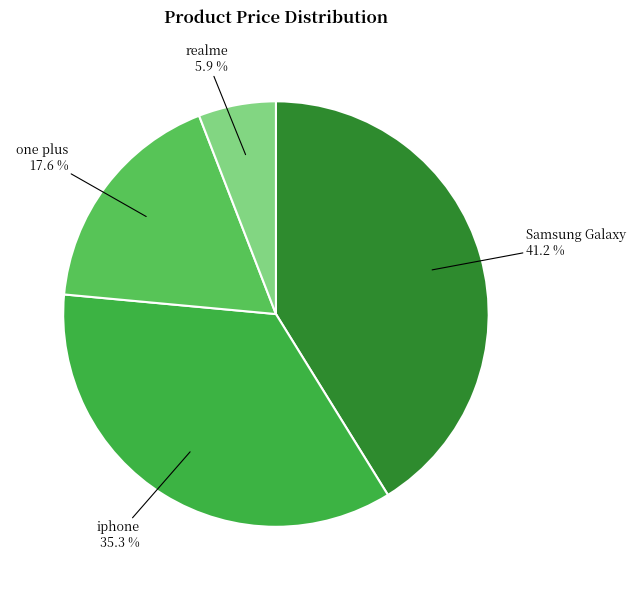

To the nearest percent, what is the difference between the largest and smallest slice percentages?

35%